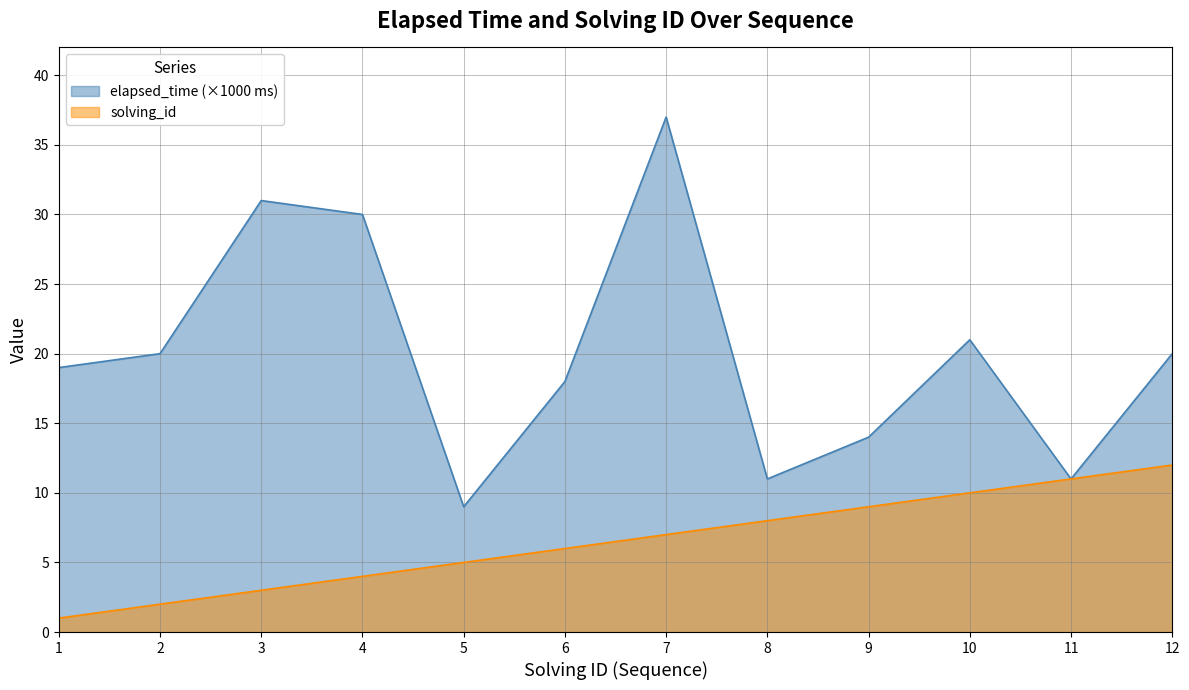

What is the sum of all solving_id values?

78